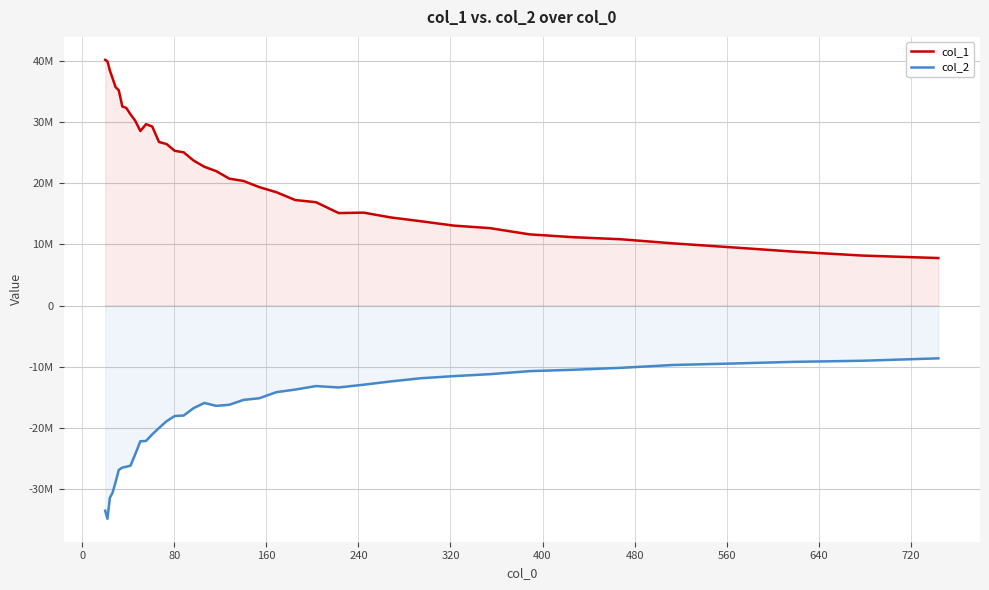

How many interior local valleys does the col_1 series have?

2